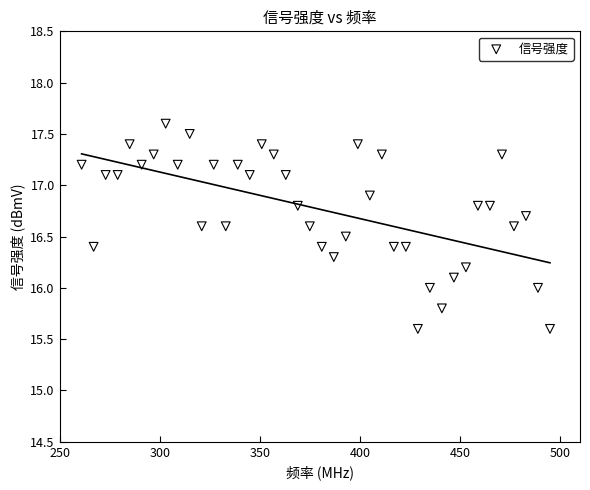

What is the range of Y values (max minus min)?

2.0